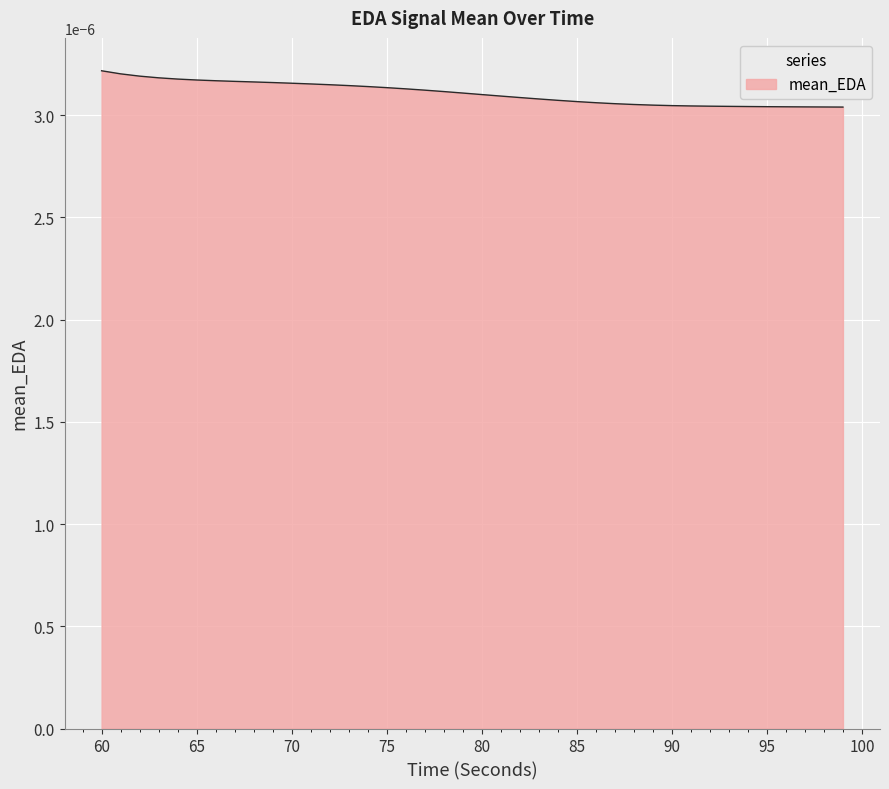

List the labels in order of value, smallest first.

99, 98, 97, 96, 95, 94, 93, 92, 91, 90, 89, 88, 87, 86, 85, 84, 83, 82, 81, 80, 79, 78, 77, 76, 75, 74, 73, 72, 71, 70, 69, 68, 67, 66, 65, 64, 63, 62, 61, 60